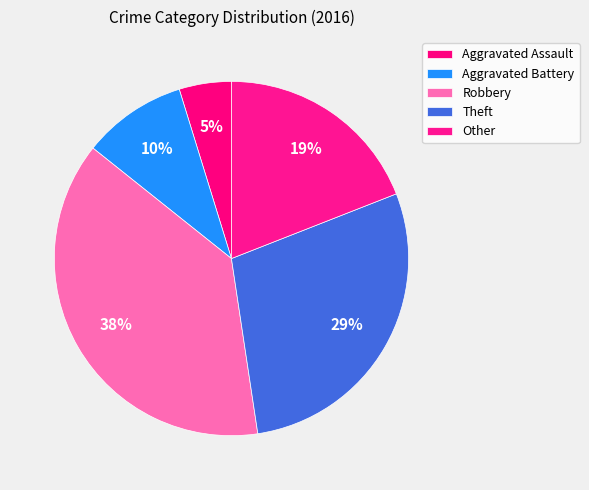

Which has a higher value, Theft or Aggravated Assault?

Theft